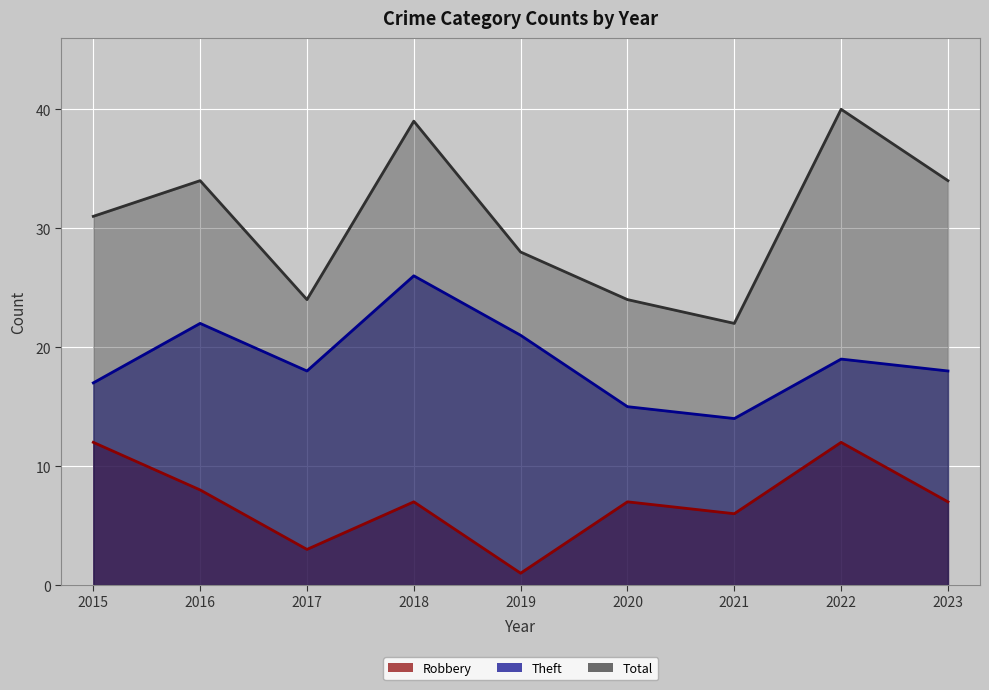

True or false: Total and Theft cross at least once.

False